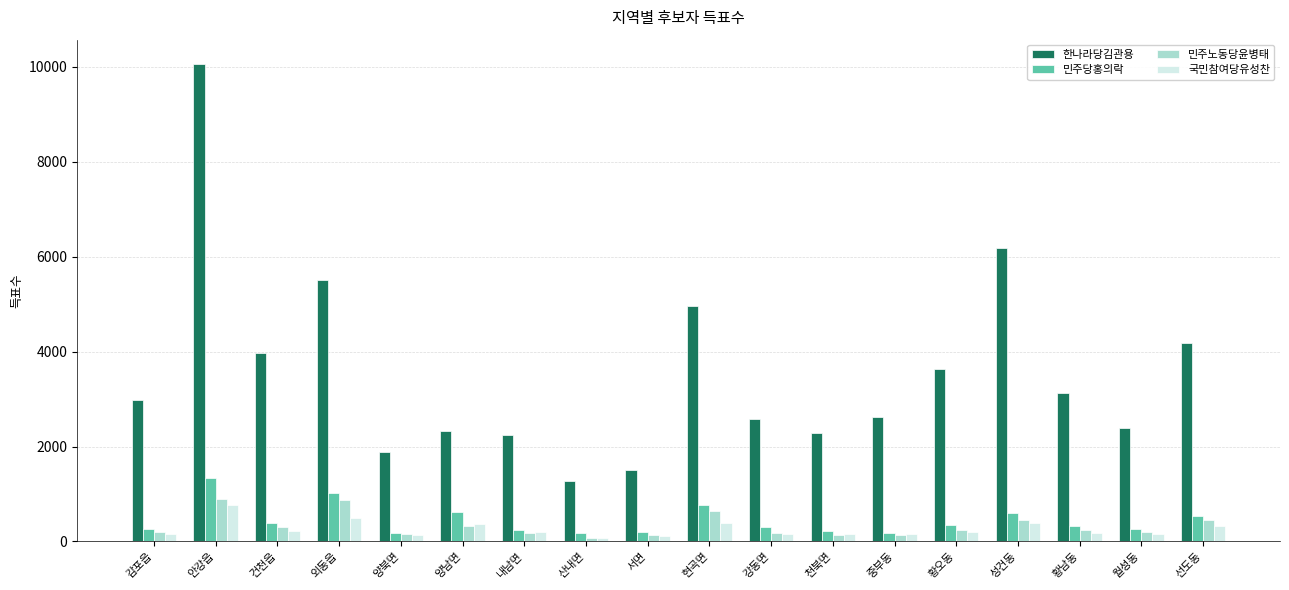

Between 산내면 and 현곡면, which series saw the biggest shift?

한나라당김관용